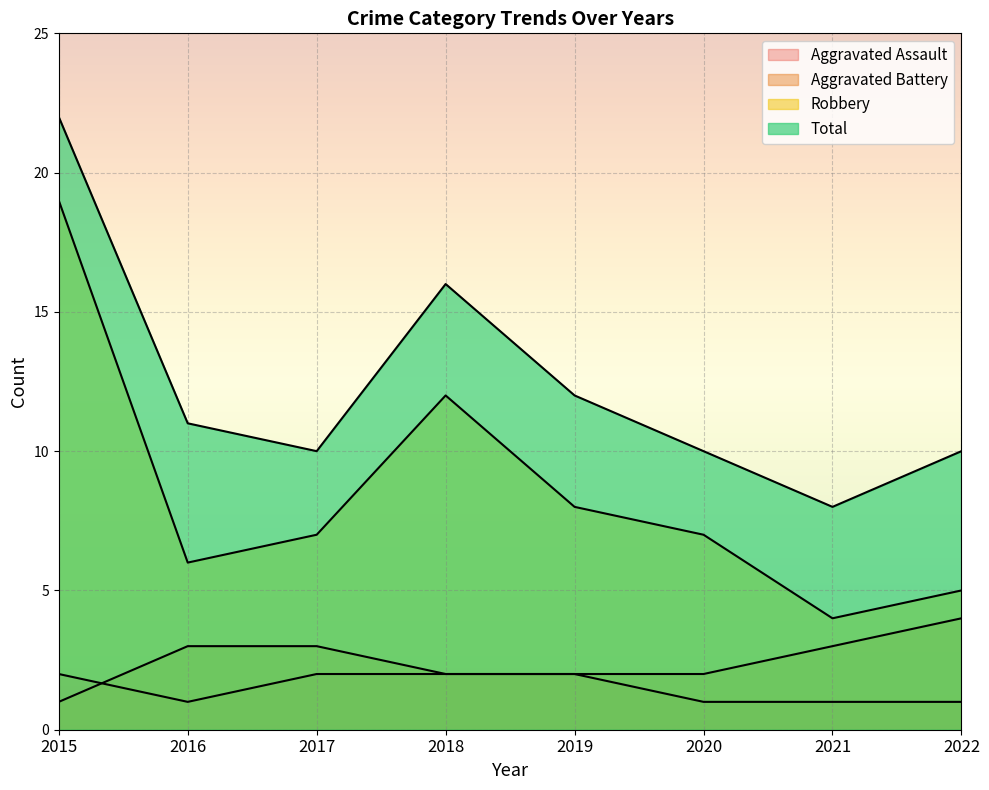

The value of Robbery at 2019 is 5. True or false?

False